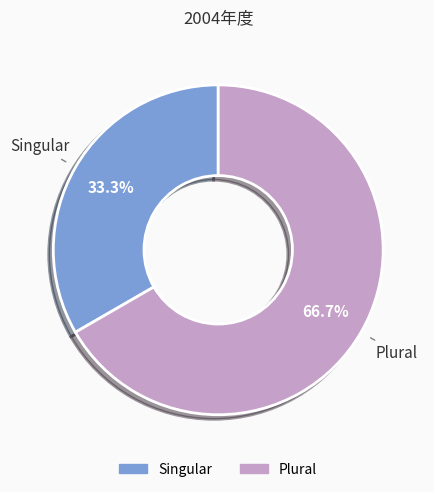

Is it true that Plural is 67% of the pie?

True